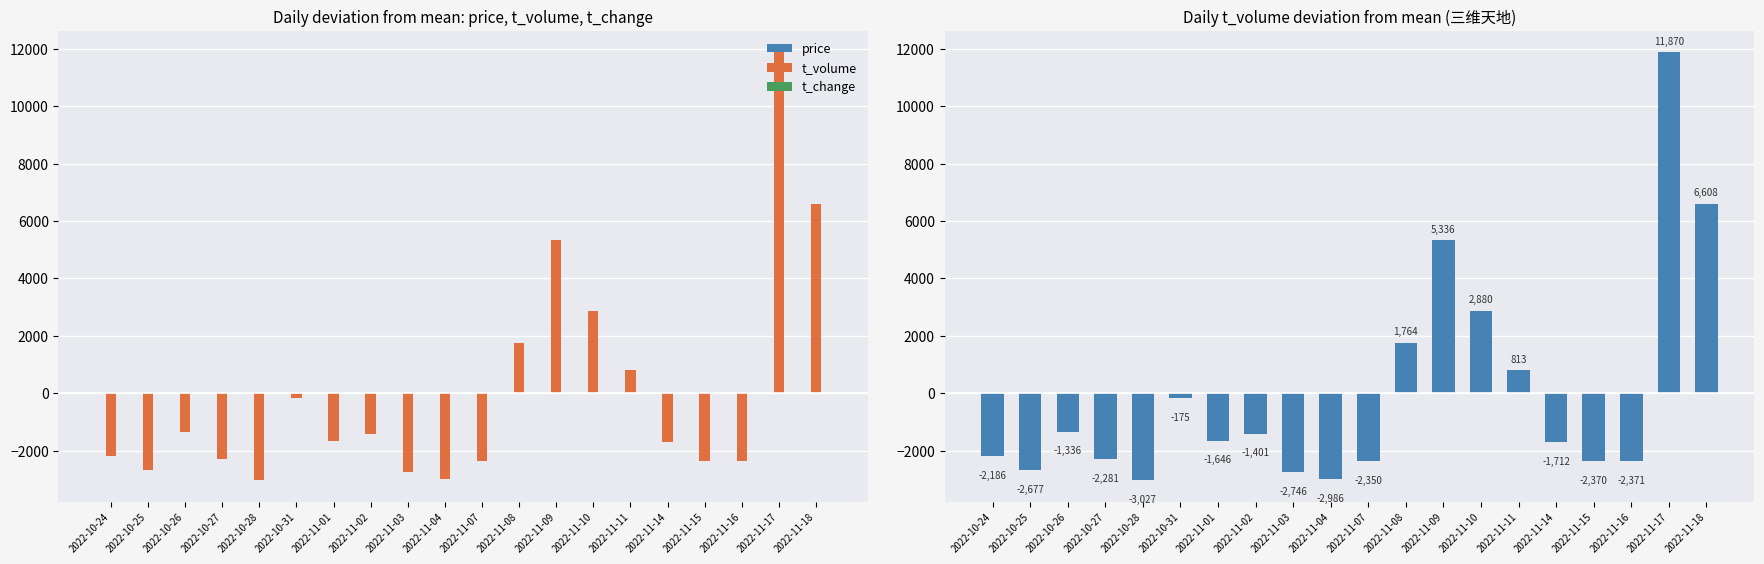

Which series changed the most between 2022-10-24 and 2022-11-04?

t_volume